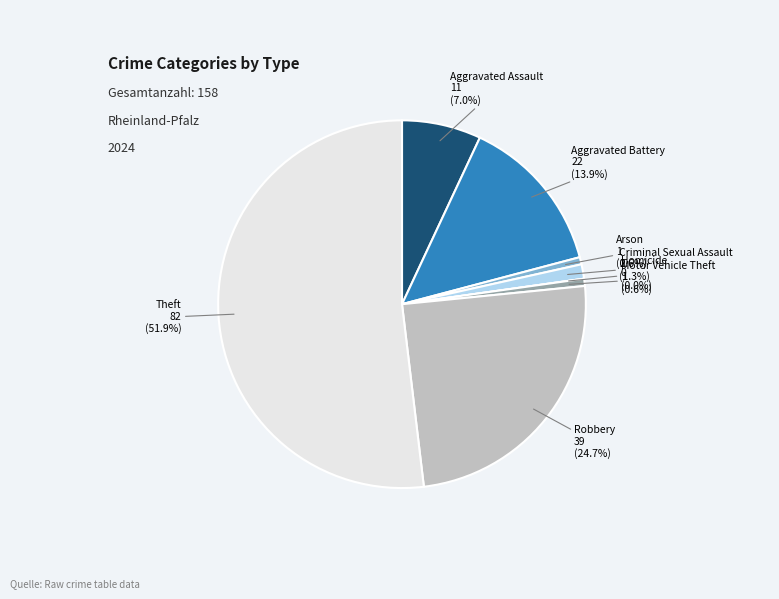

Combined, what portion of the pie is Arson and Criminal Sexual Assault?

1.9%